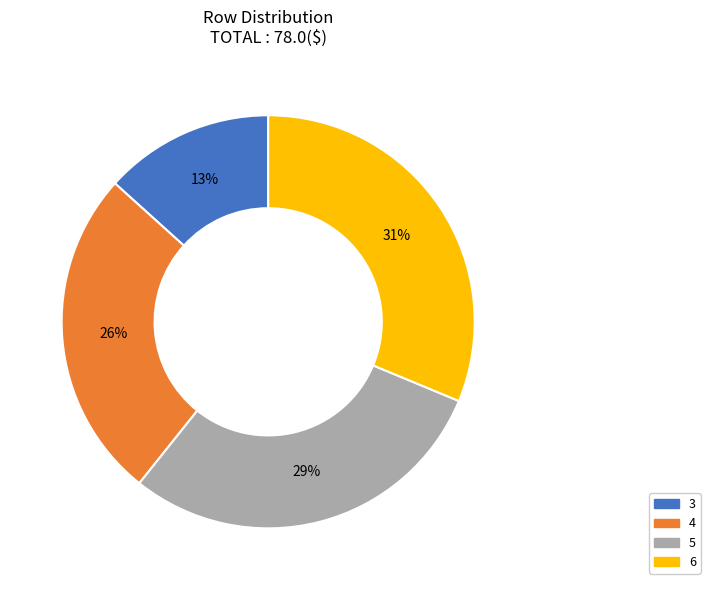

The 3 slice represents 19% of the pie. True or false?

False